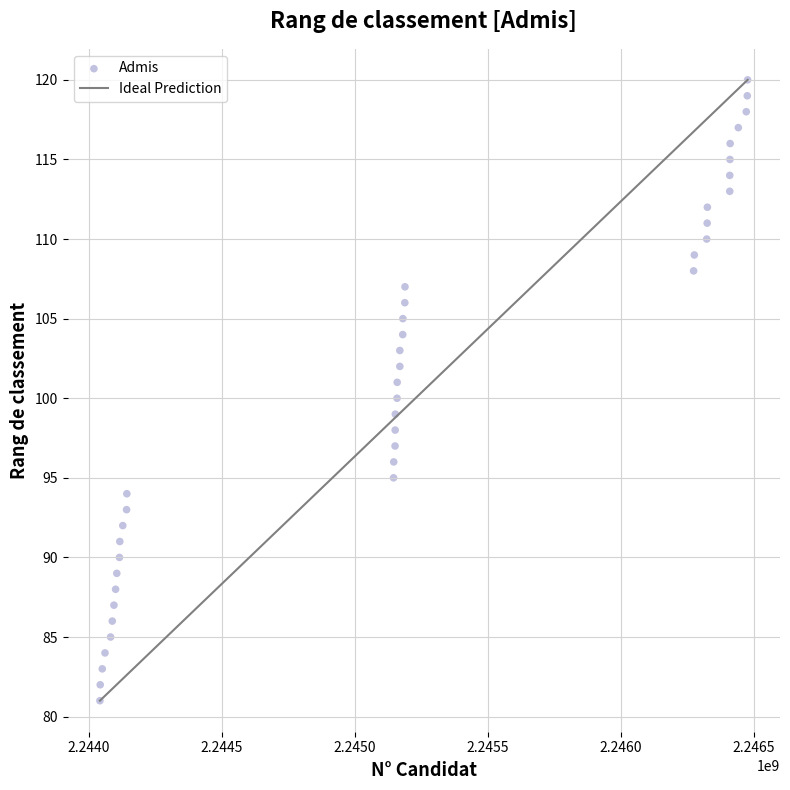

What is the range of X values (max minus min)?

2435229